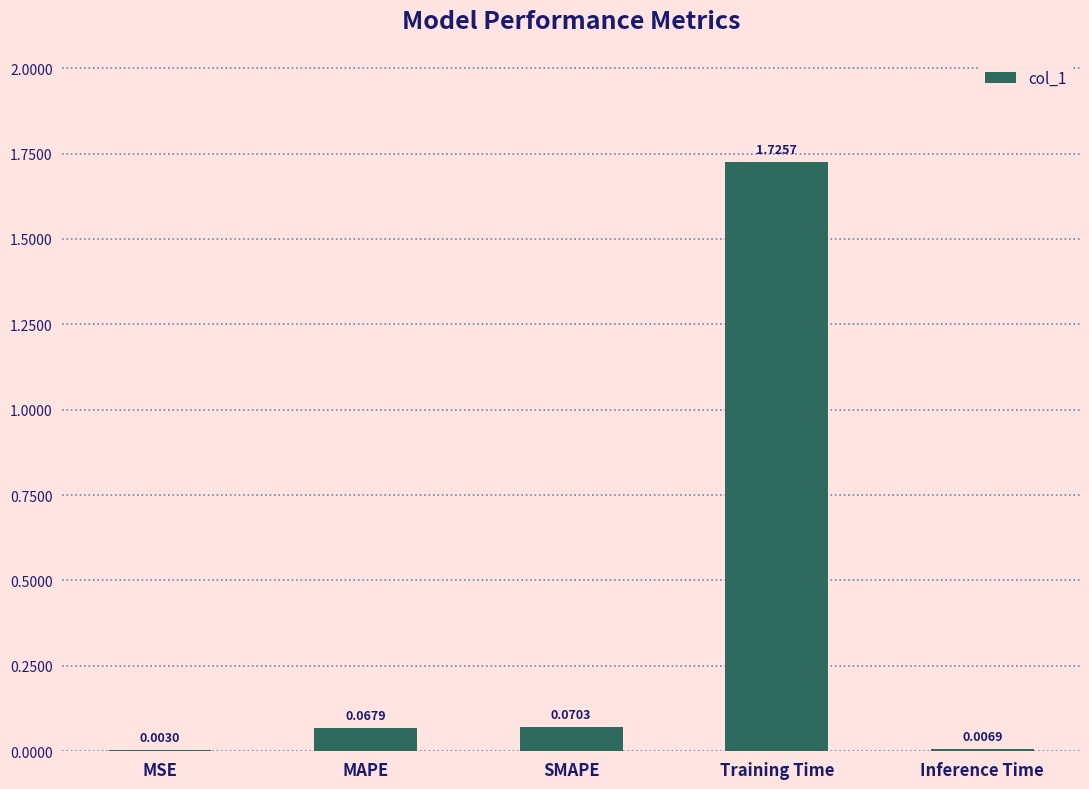

Where is the data nearest to the value 0?

MSE